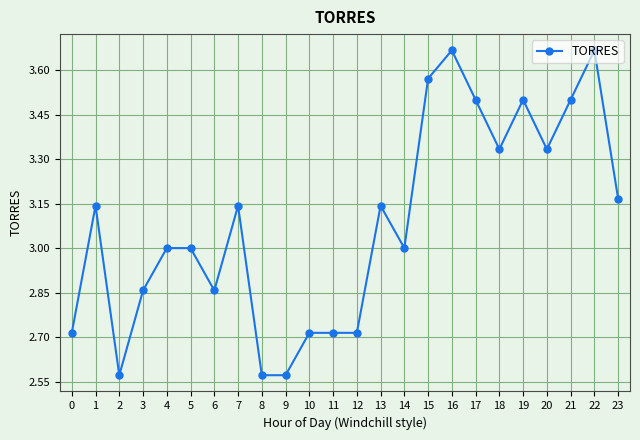

Count the number of data series in this chart.

1